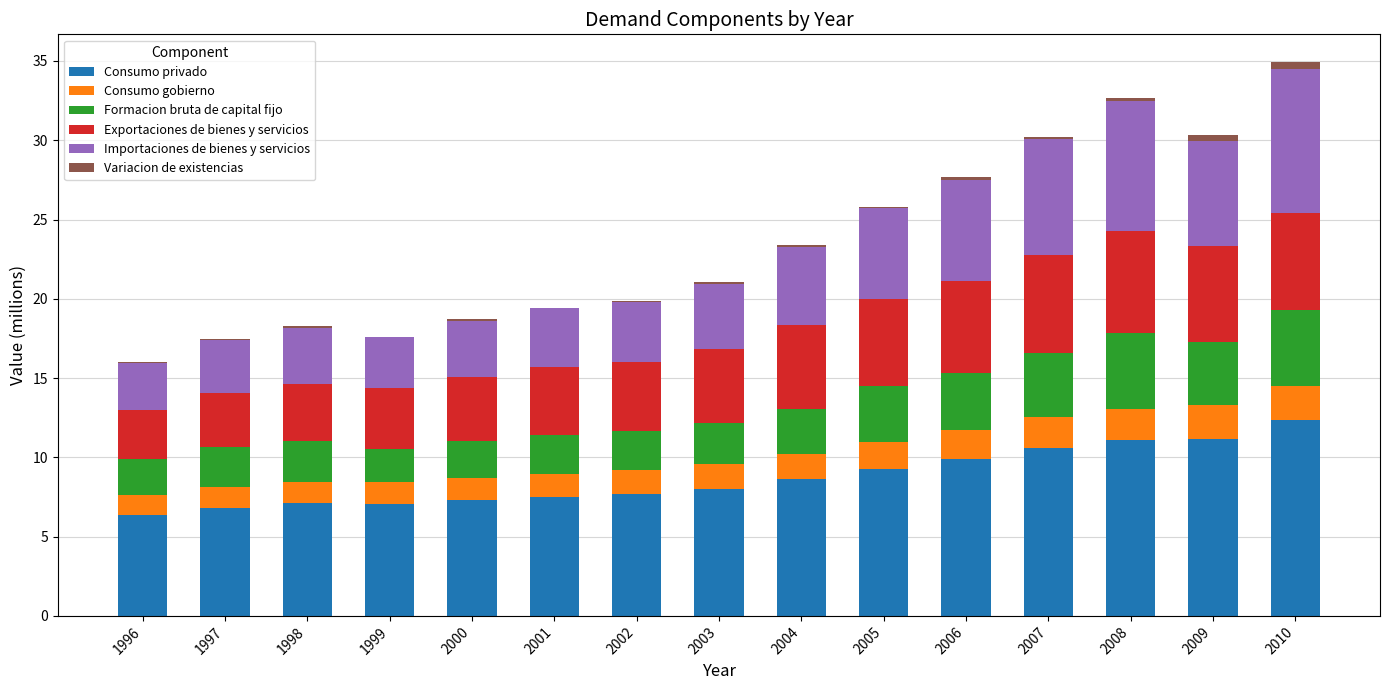

True or false: Importaciones de bienes y servicios has a value of 3.5 at 2000.

True